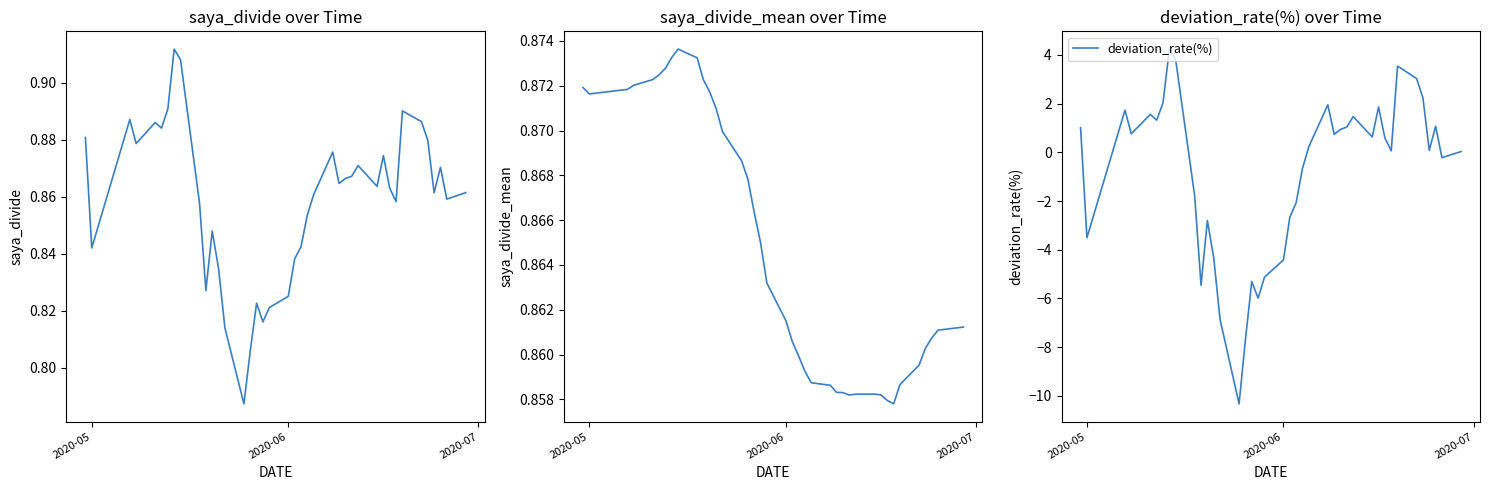

The deviation_rate(%) series shows -7.8 at 2020-06. True or false?

False